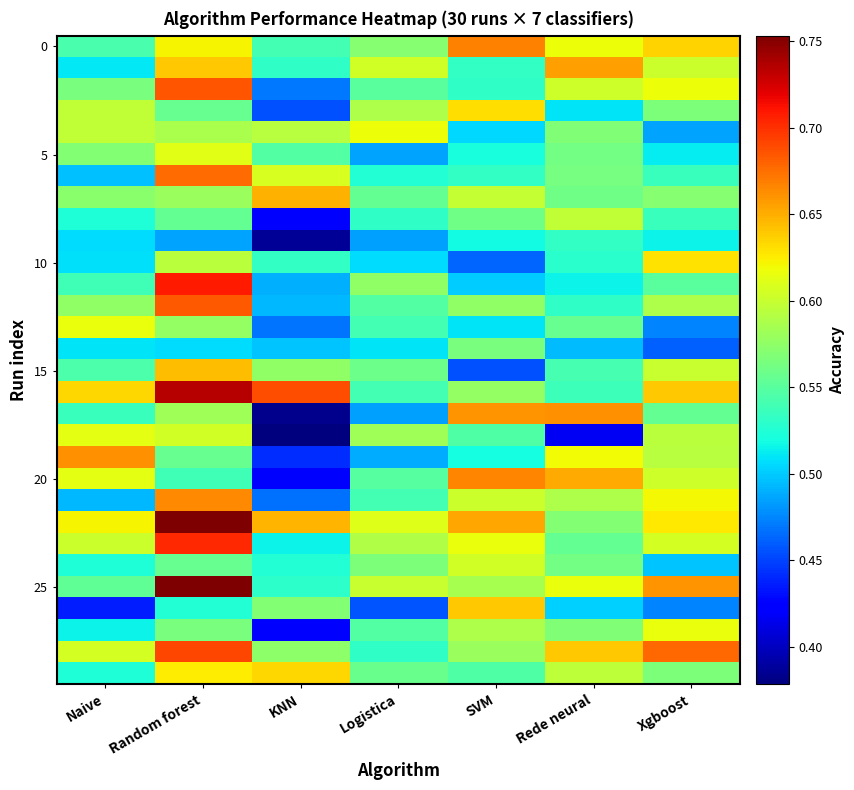

What is the spread (max minus min) of values at KNN?

0.3